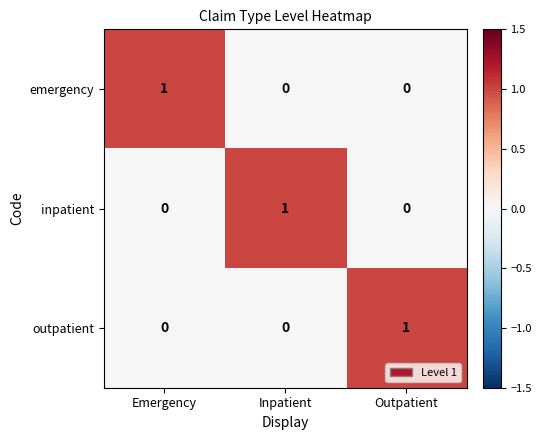

Reading left to right, list all the values displayed in this chart.

emergency: 1	0	0
inpatient: 0	1	0
outpatient: 0	0	1